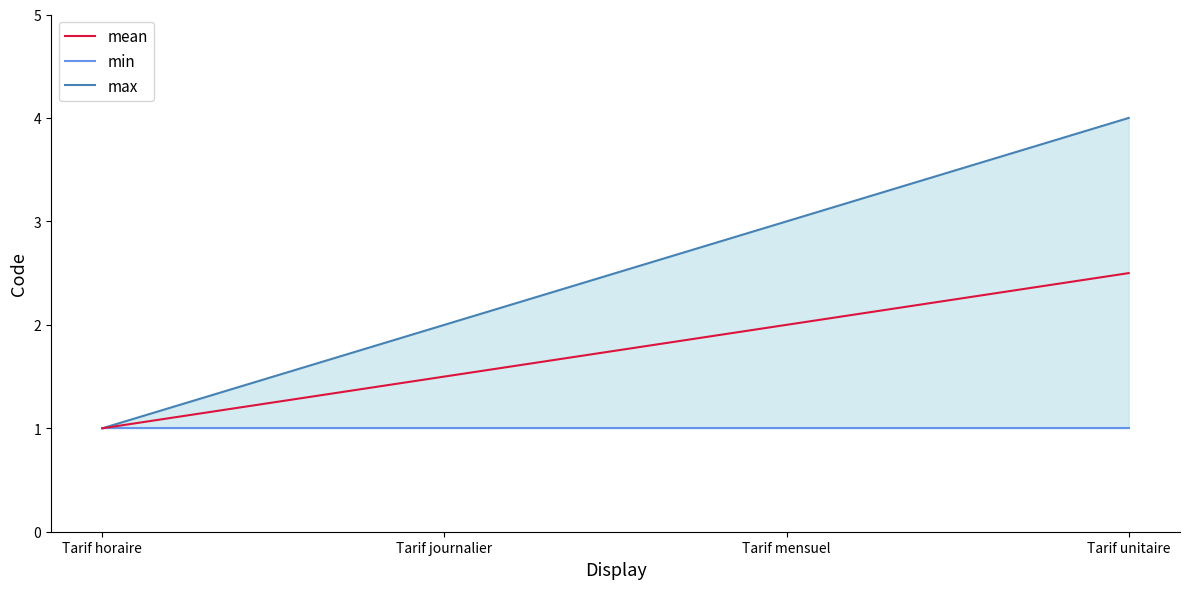

Between Tarif horaire and Tarif unitaire, which is larger?

Tarif horaire